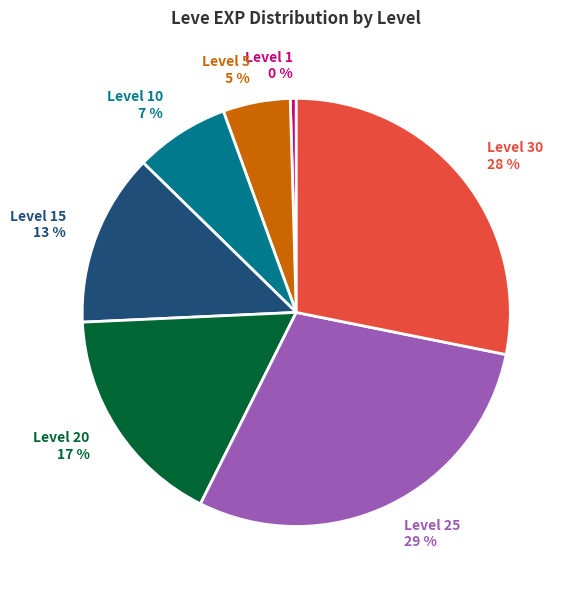

How many slices are in this pie chart?

7